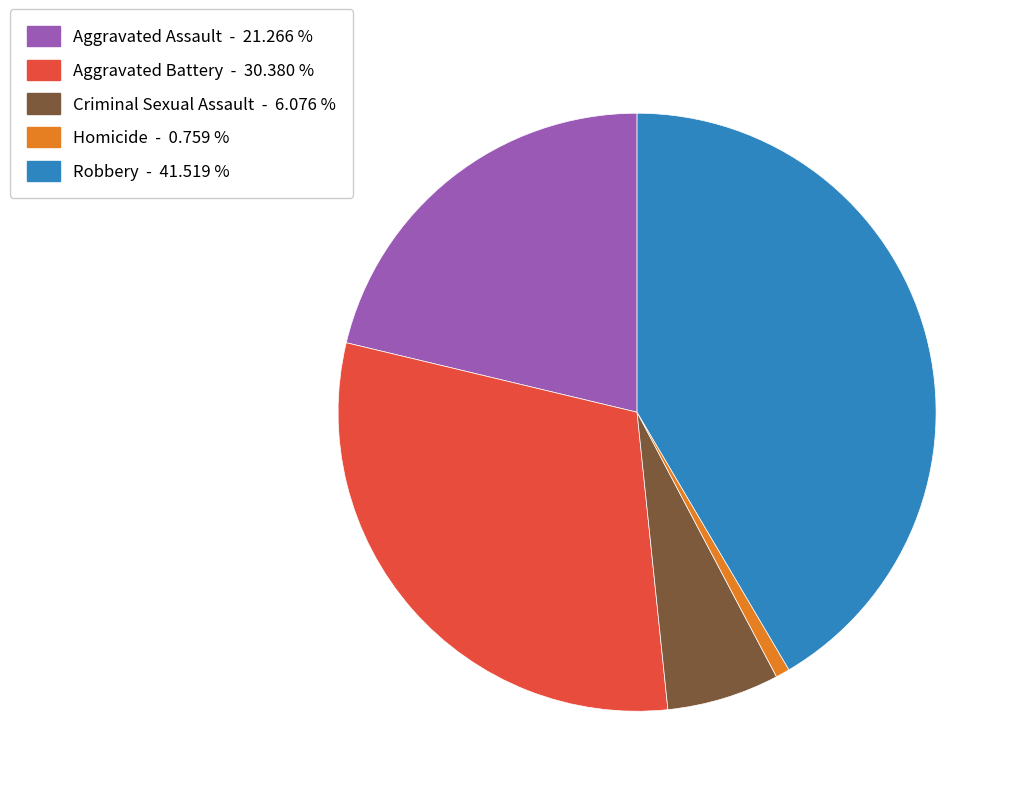

Between Aggravated Battery and Aggravated Assault, which is larger?

Aggravated Battery